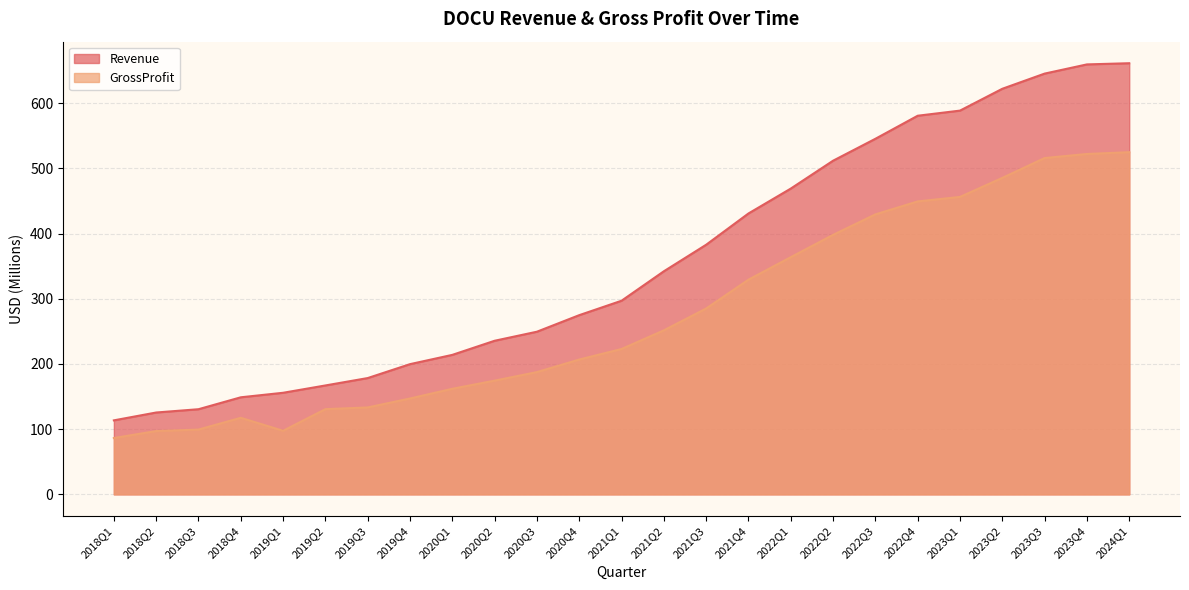

List the series in order of their overall mean, lowest first.

GrossProfit, Revenue